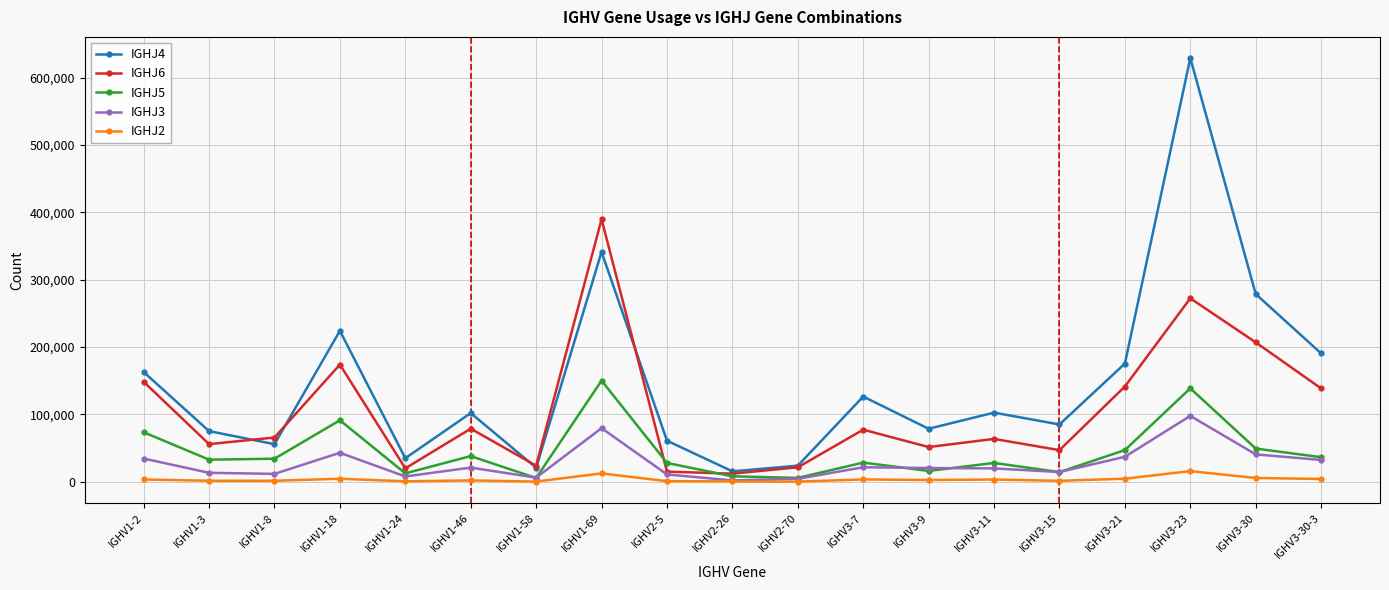

Is this an area chart (filled region under the line)?

No